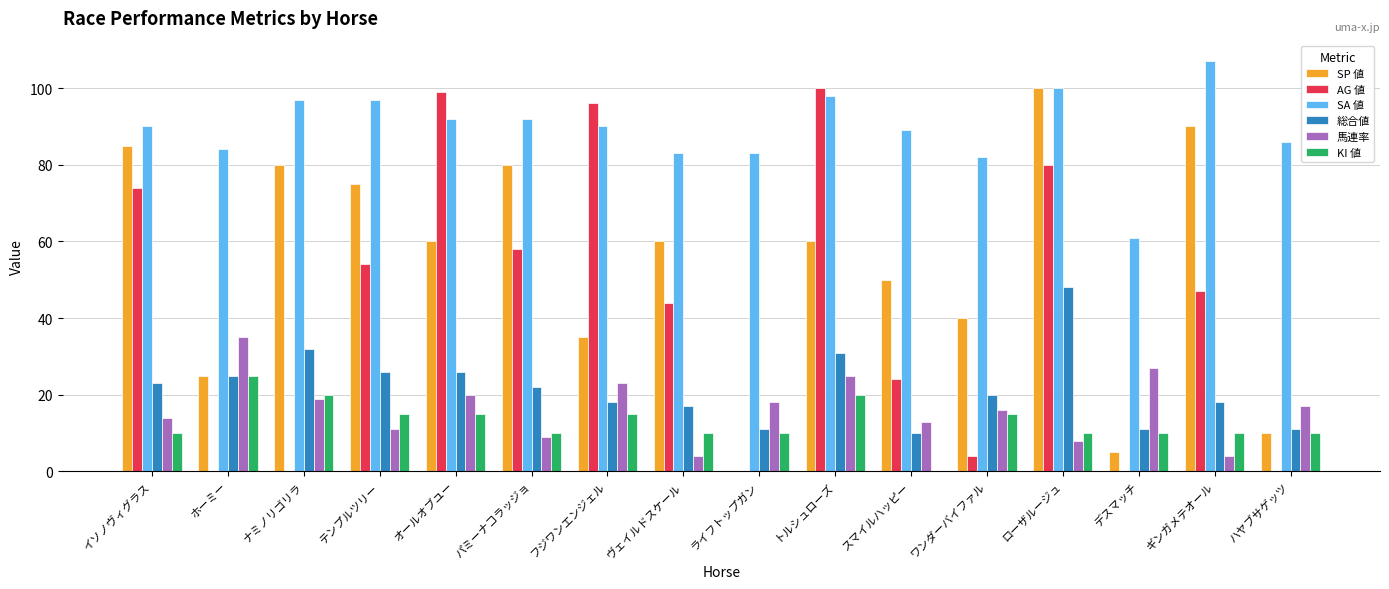

Between パミーナコラッジョ and ヴェイルドスケール, which series saw the biggest shift?

SP 値